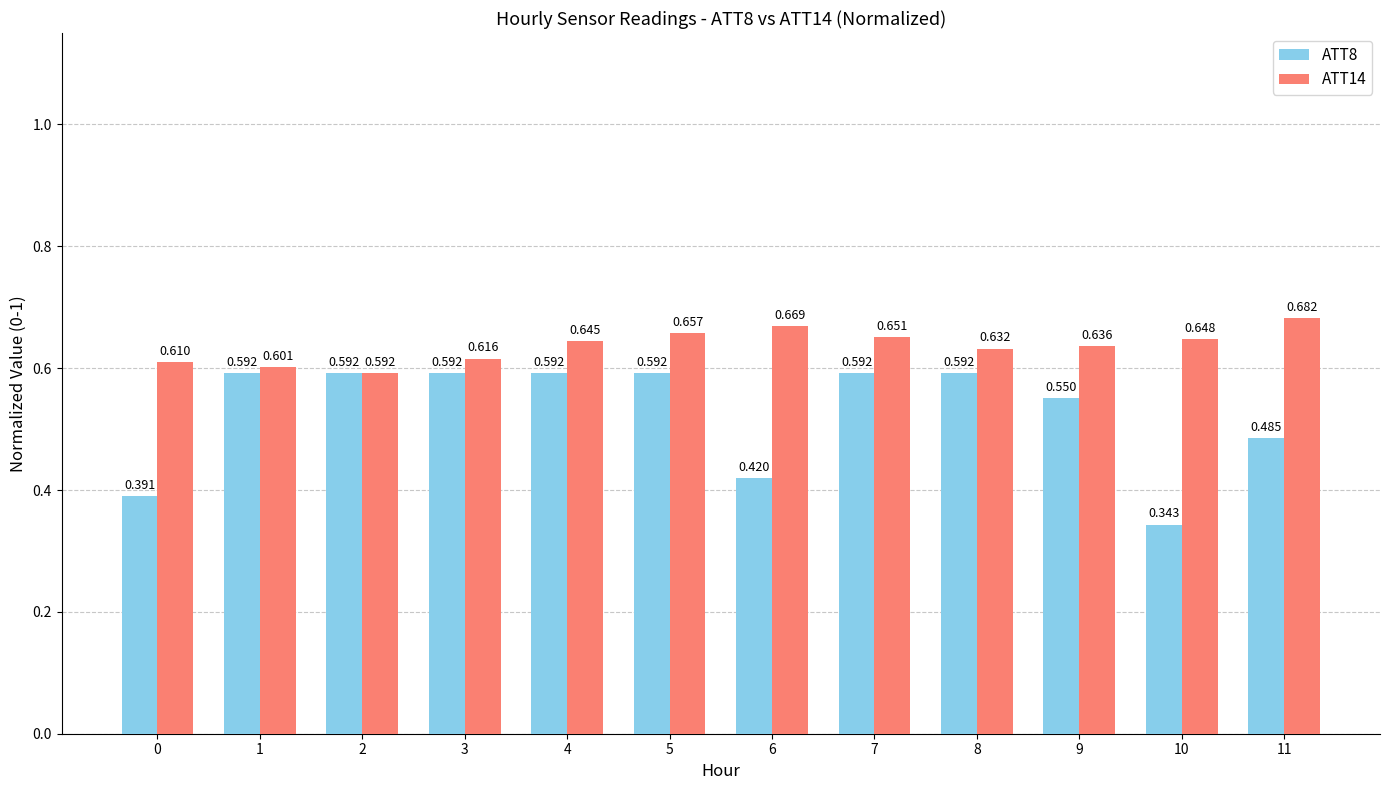

How many bars are there in total?

24